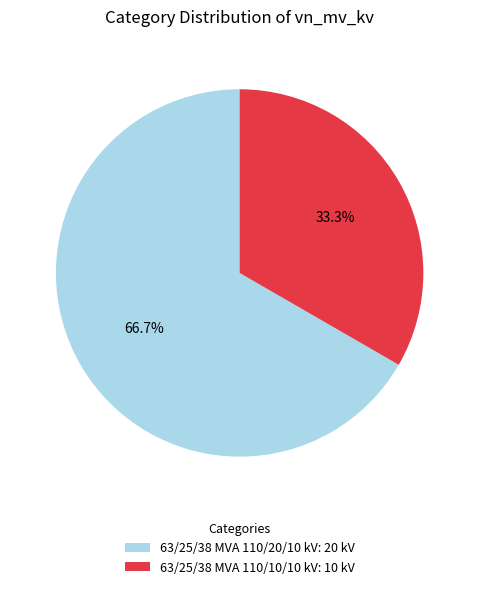

Which slice represents more than half of the pie?

63/25/38 MVA 110/20/10 kV